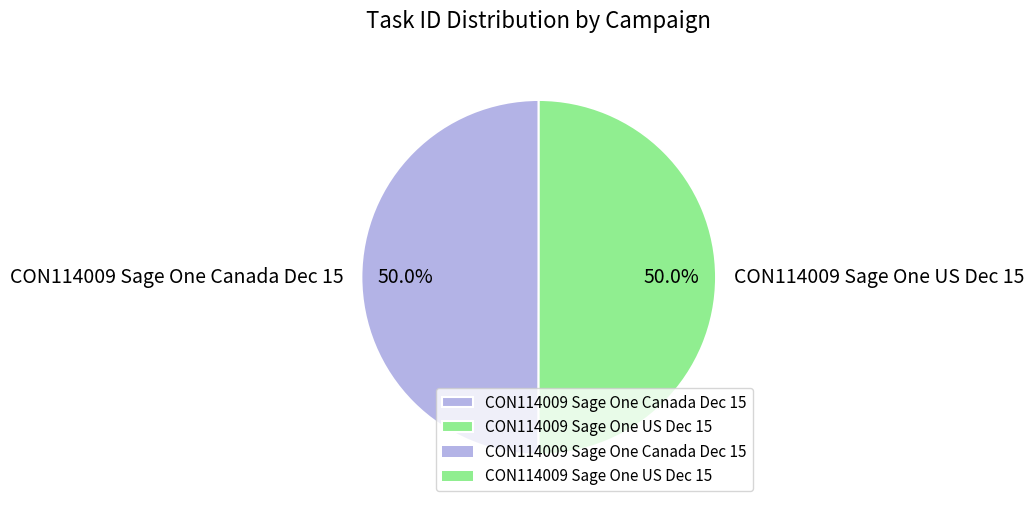

To the nearest percent, what is the combined percentage of CON114009 Sage One Canada Dec 15 and CON114009 Sage One US Dec 15?

100%